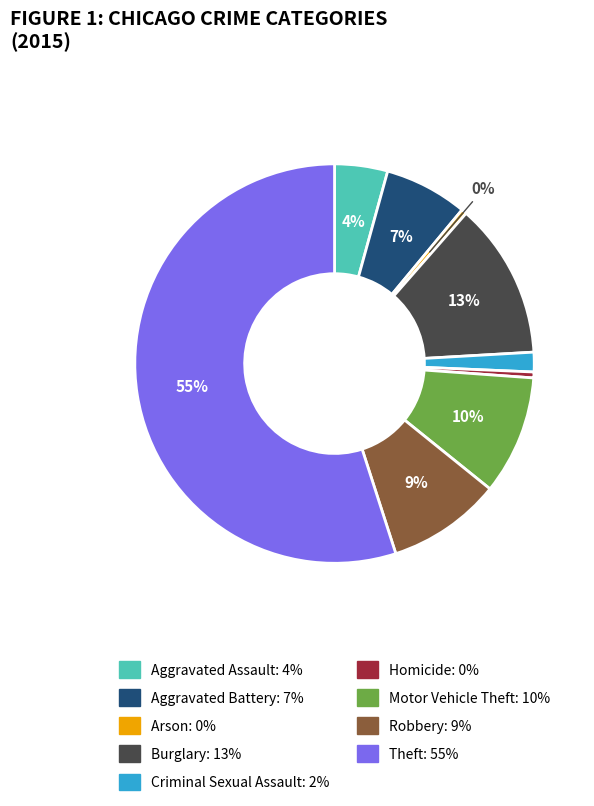

Does Theft account for over 50% of the chart?

Yes